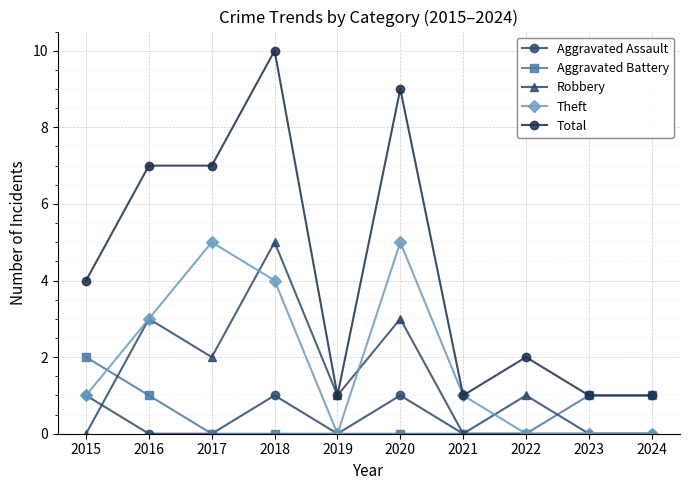

Does the chart have visible grid lines?

Yes